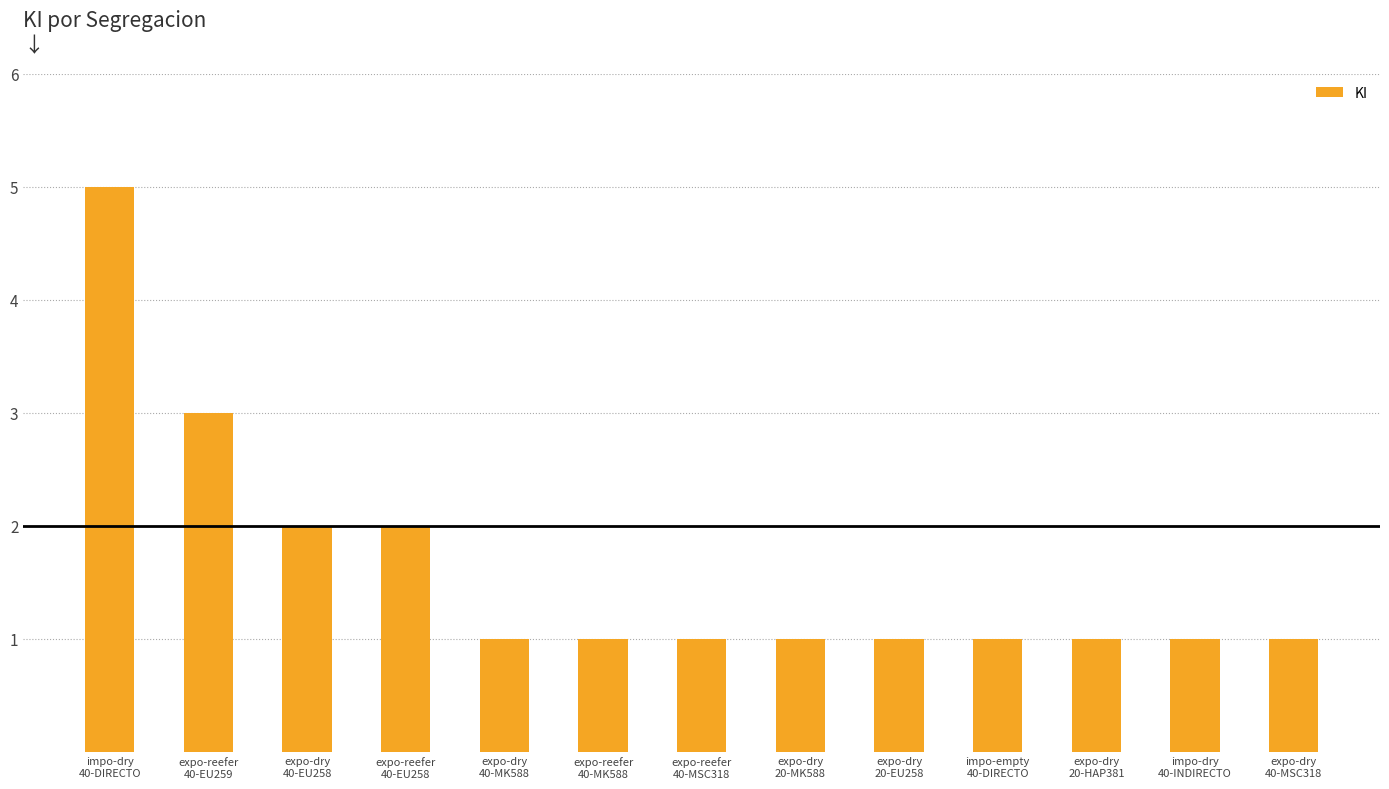

What is the value of the 11th bar from the left?

1